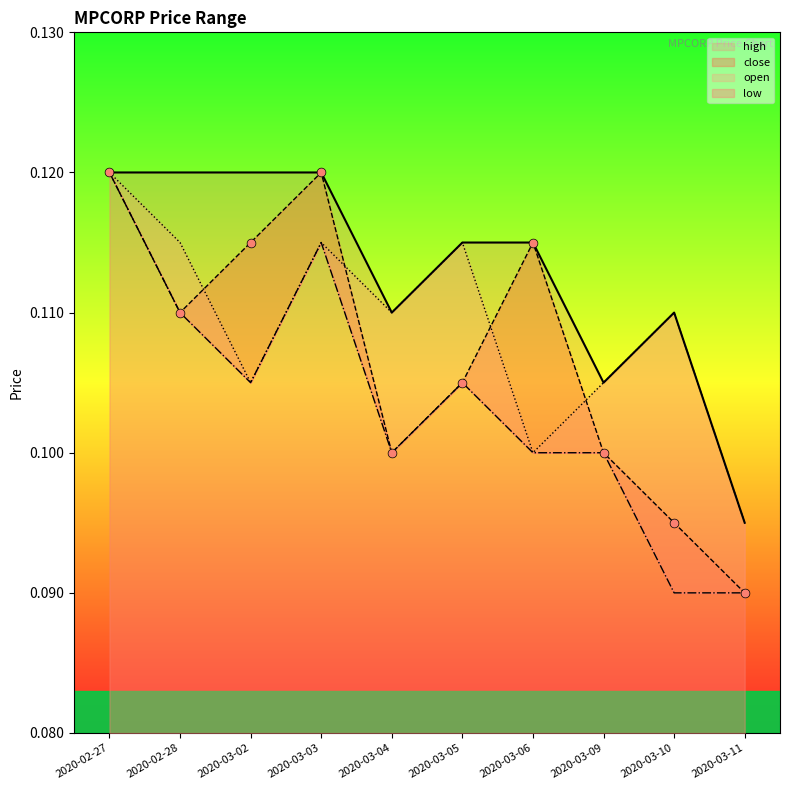

What are all the series names shown in the legend?

high, close, open, low